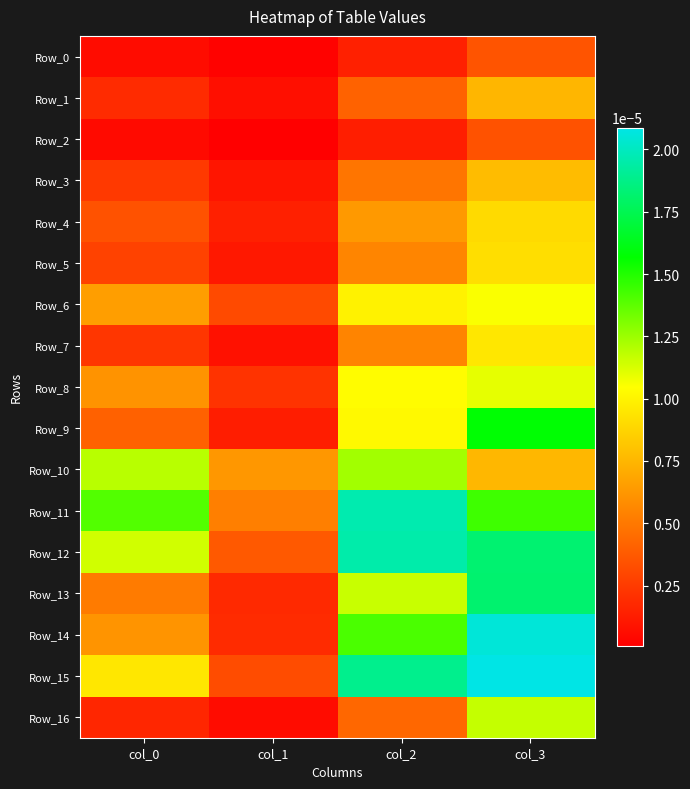

List the series in order of their peak value, highest first.

Row_15, Row_14, Row_11, Row_12, Row_13, Row_9, Row_10, Row_16, Row_8, Row_6, Row_7, Row_5, Row_4, Row_3, Row_1, Row_0, Row_2